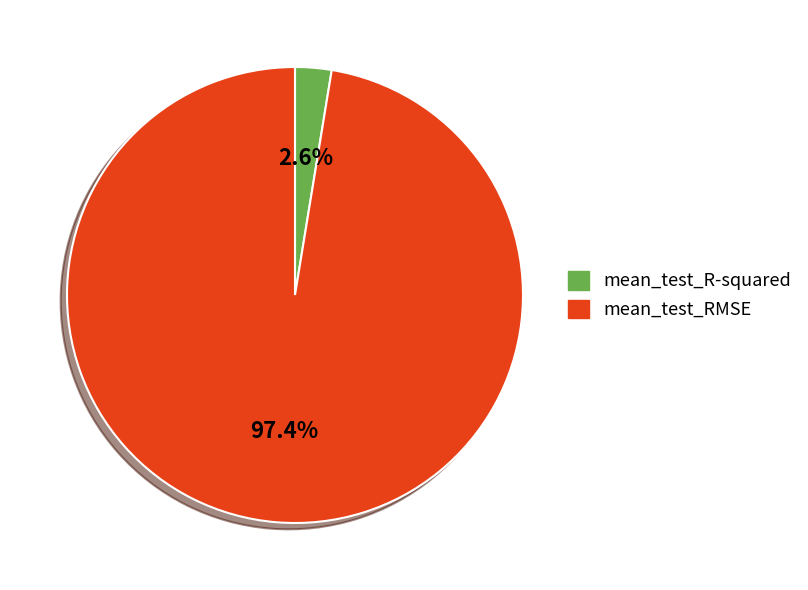

Is the sum of mean_test_RMSE and mean_test_R-squared greater than half?

Yes